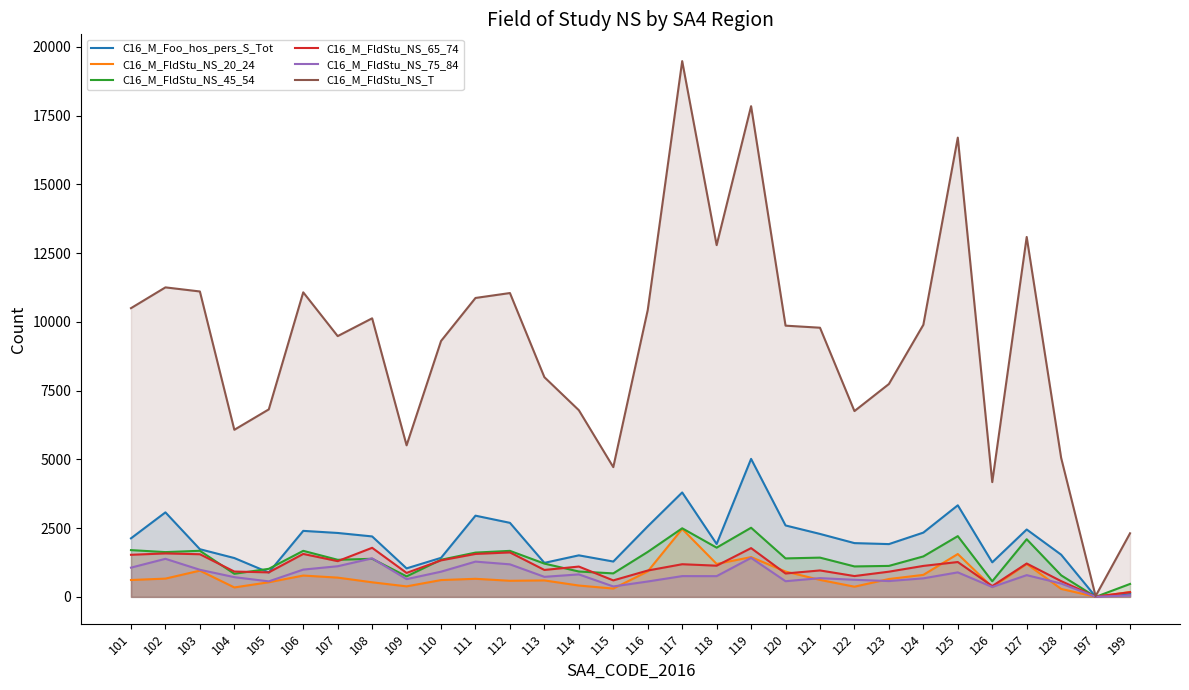

After their last crossing, which series has the higher values: C16_M_Foo_hos_pers_S_Tot or C16_M_FldStu_NS_20_24?

C16_M_FldStu_NS_20_24